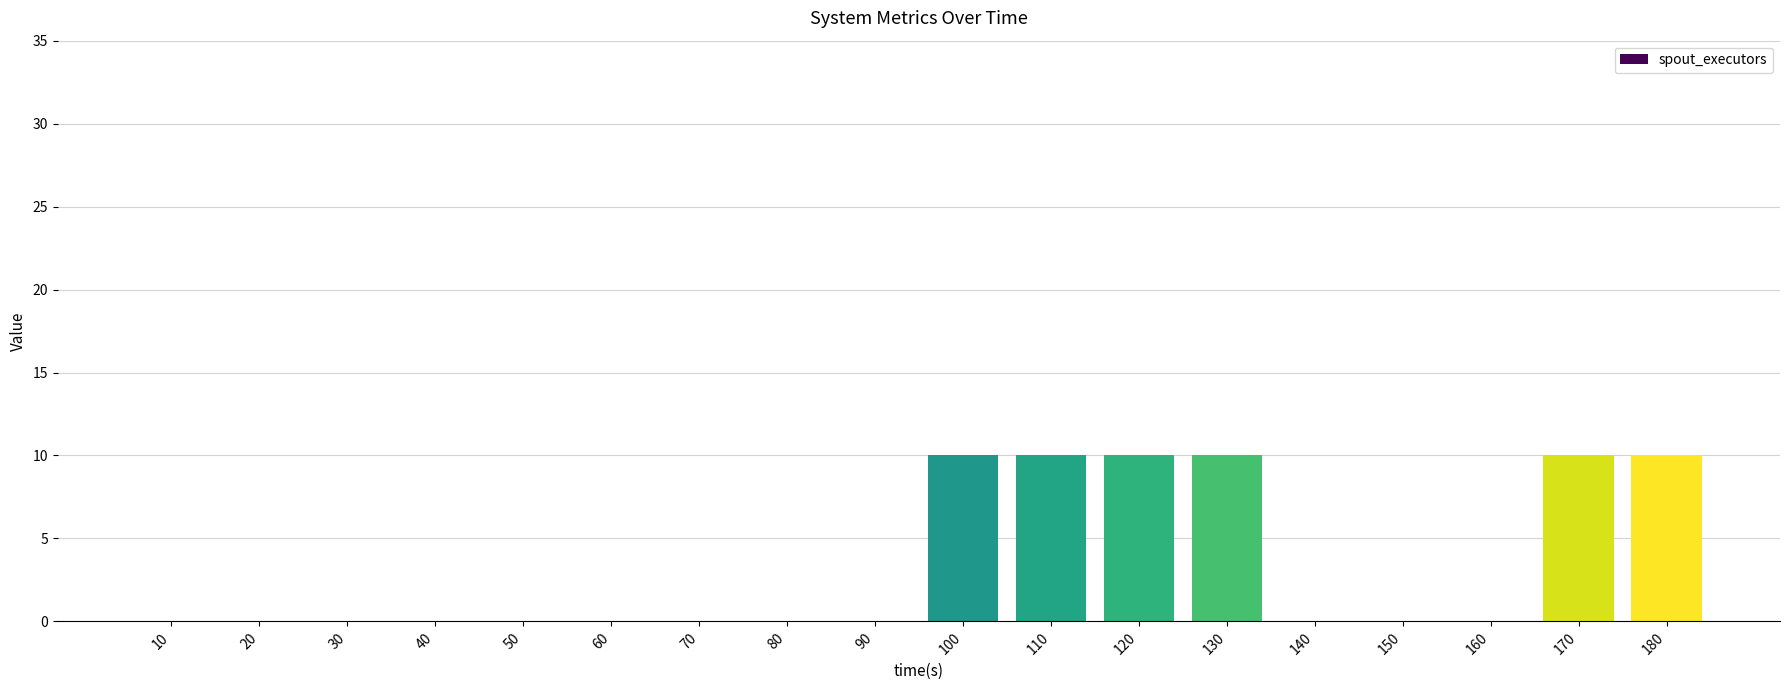

Is it true that the value at 60 is 5?

False